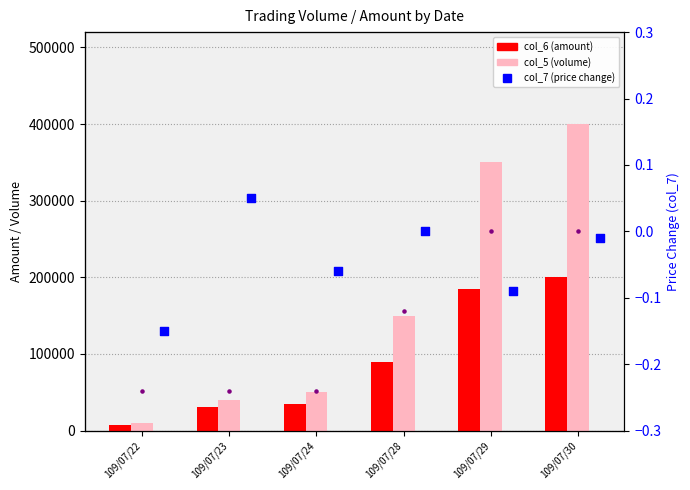

Which series contains the lowest Y value?

col_7 (change)